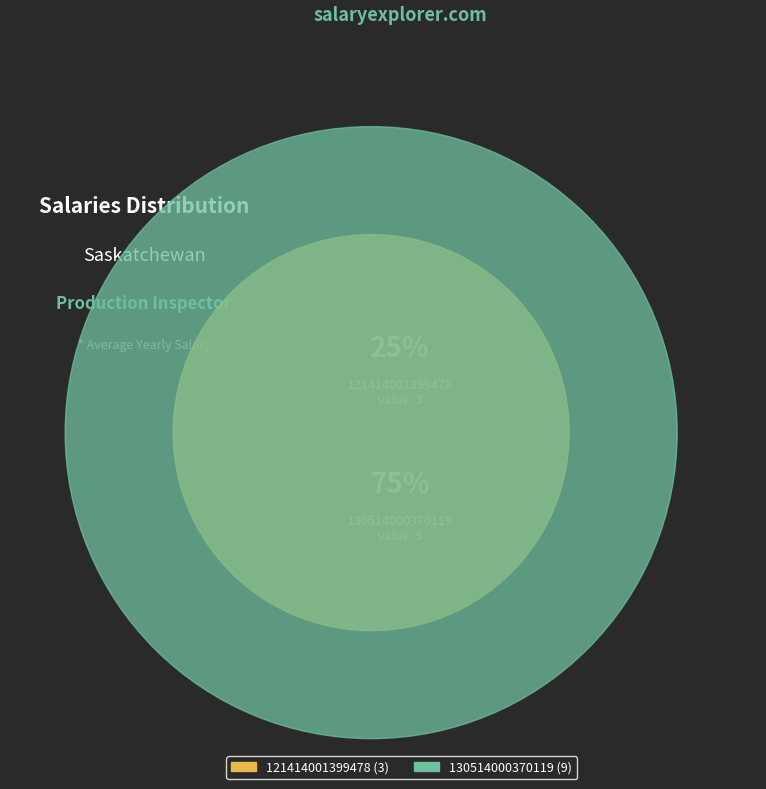

How many slices are in this pie chart?

2